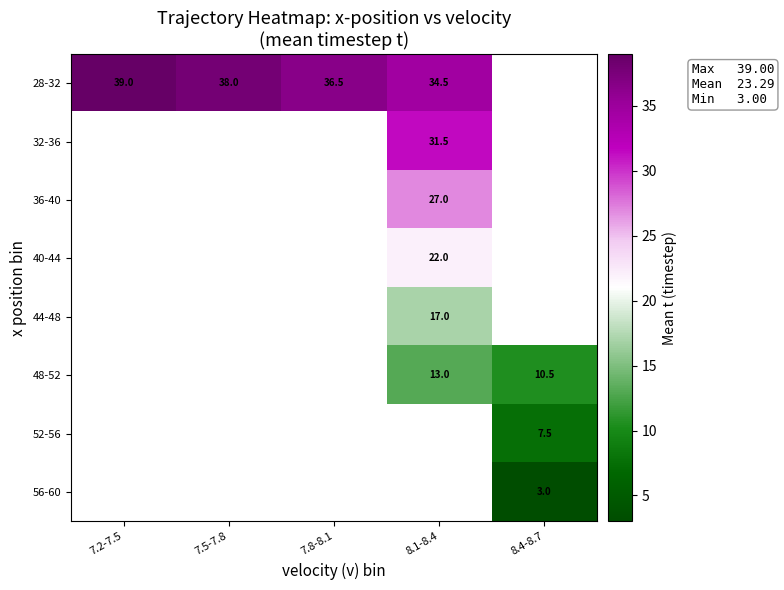

Between 7.5-7.8 and 7.8-8.1, which series saw the biggest shift?

28-32